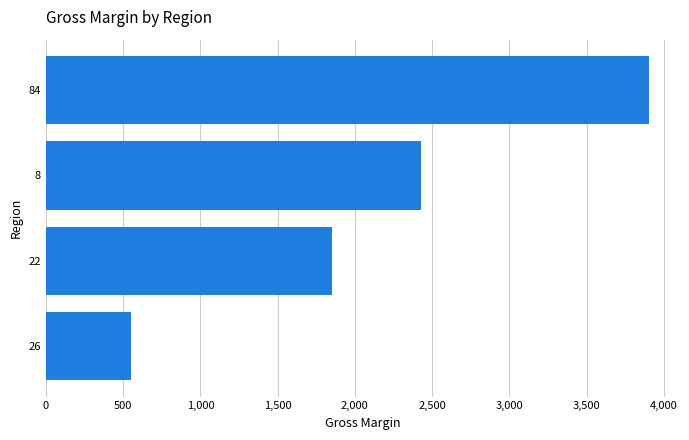

Reading bottom to top, extract all data points from this chart.

26=553	22=1854	8=2425	84=3904